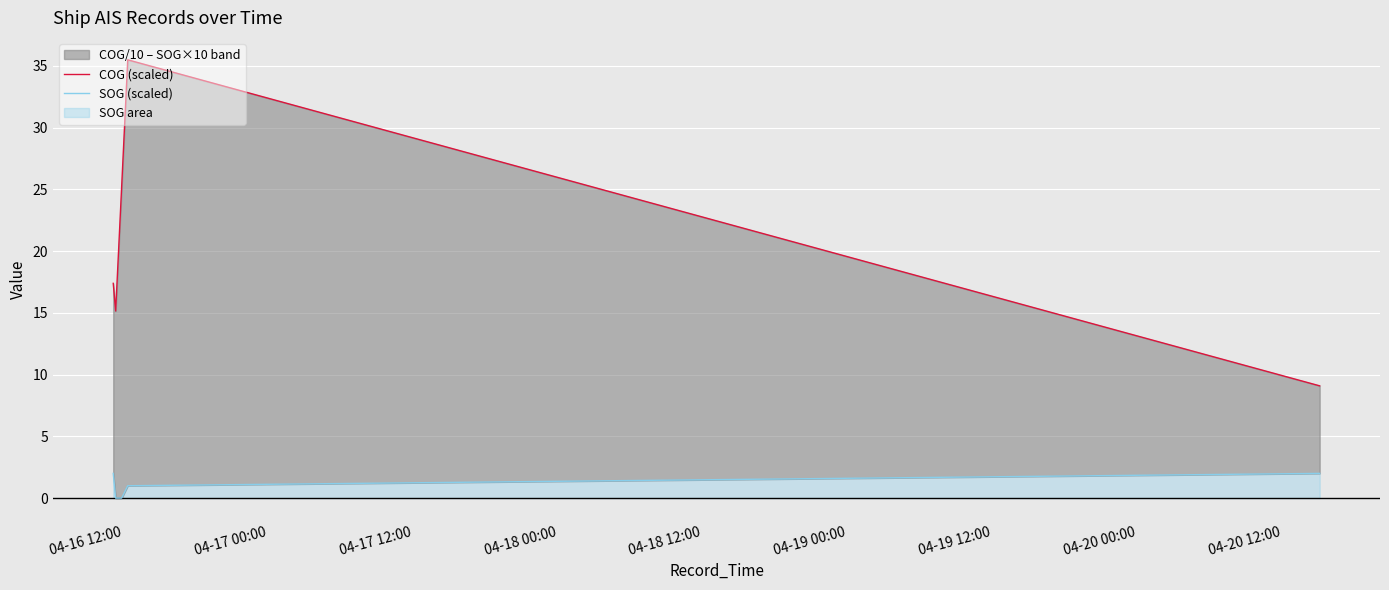

True or false: COG (scaled) and SOG (scaled) cross at least once.

False